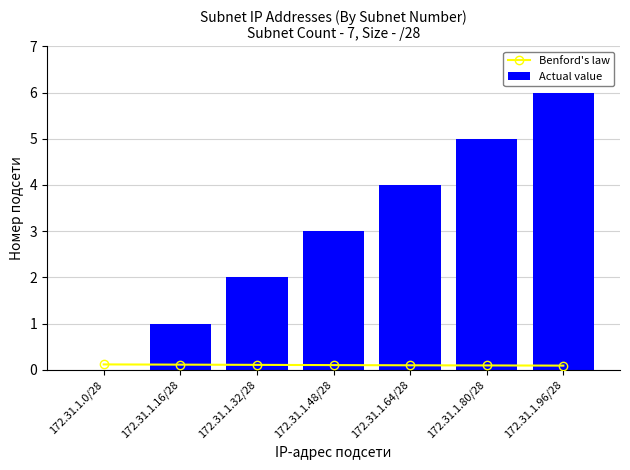

What is the total value across all series at 172.31.1.96/28?

6.1